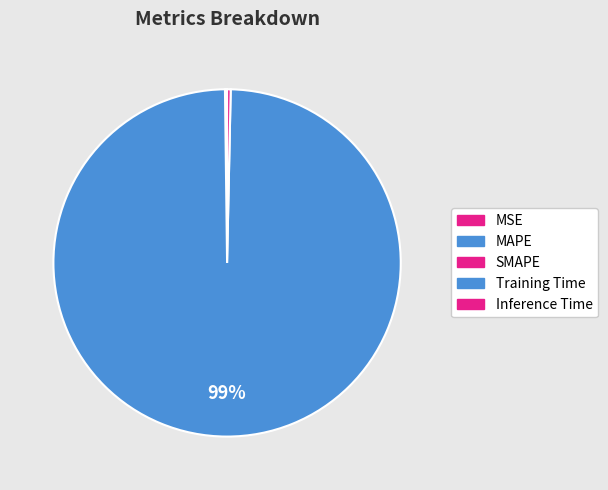

Rank the categories by value from highest to lowest.

Training Time, Inference Time, MAPE, SMAPE, MSE